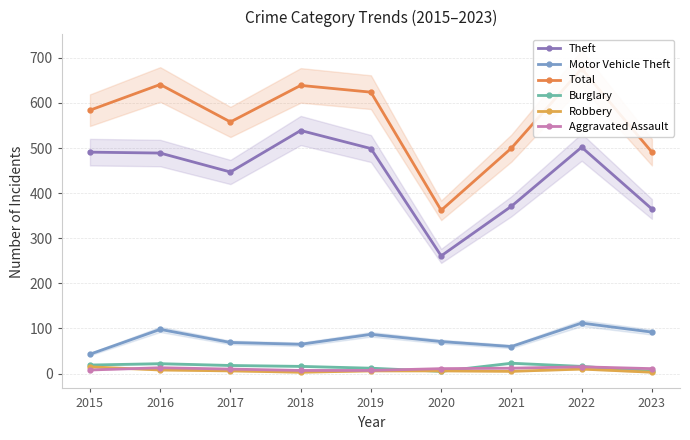

What is the value of the Aggravated Assault point at the 1st from the left?

8